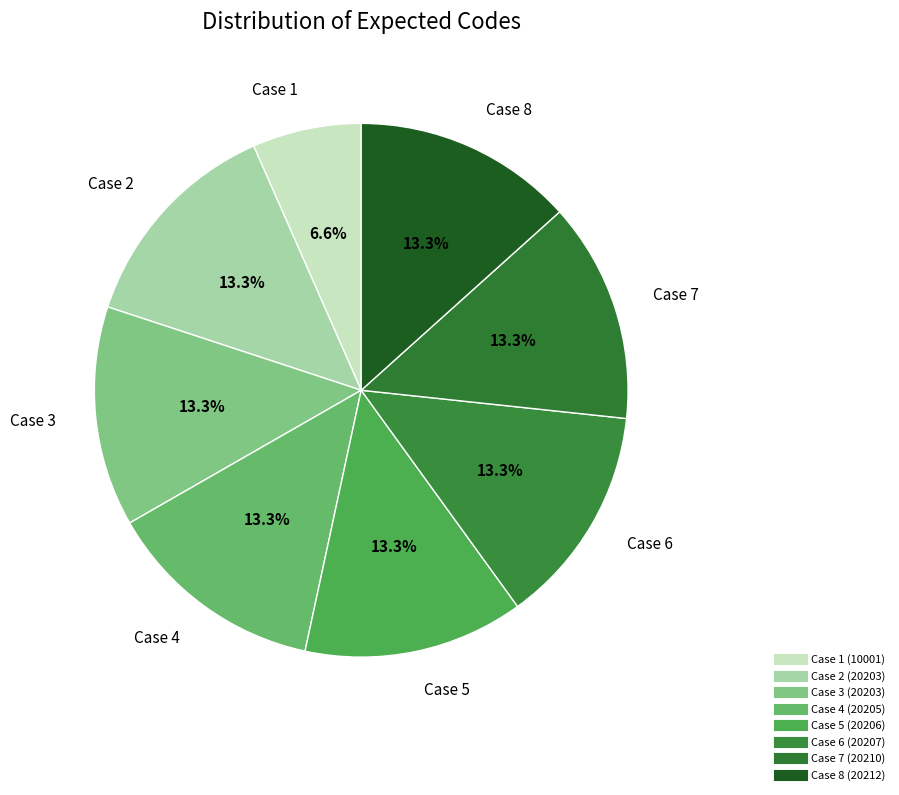

Is Case 2 the majority of the pie?

No